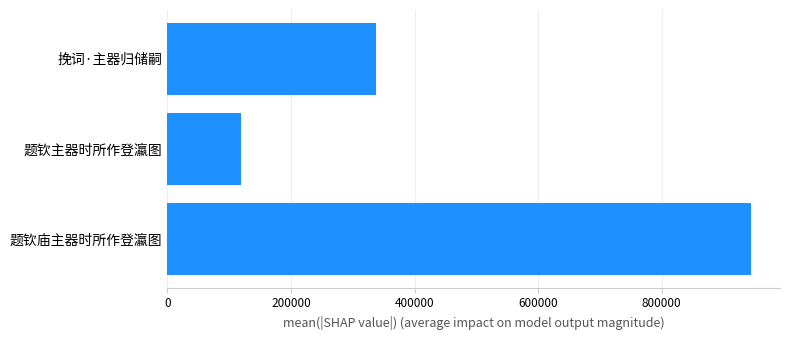

List the labels in order of value, smallest first.

题钦主器时所作登瀛图, 挽词·主器归储嗣, 题钦庙主器时所作登瀛图